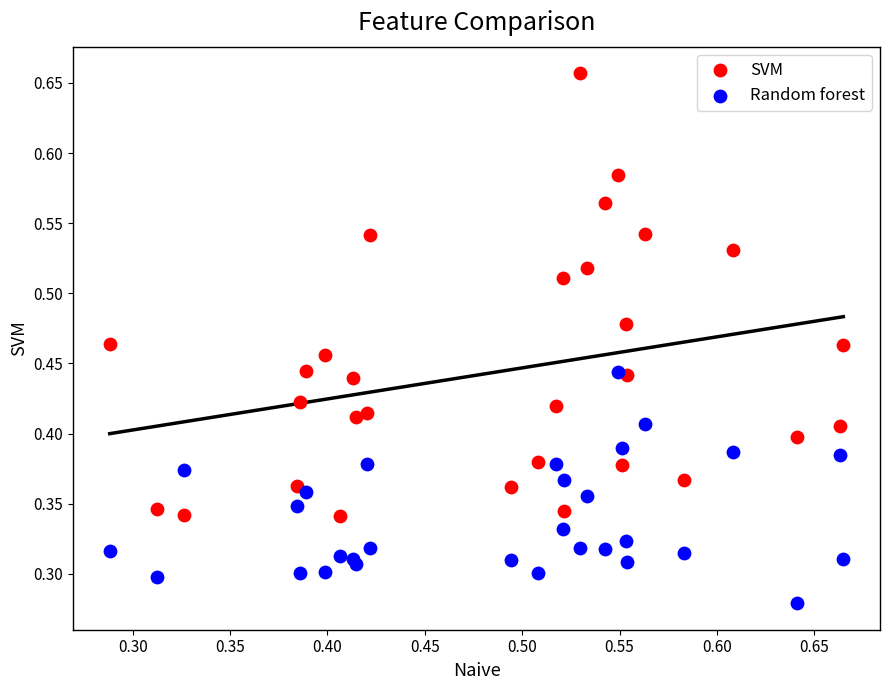

Which series contains the lowest Y value?

Random forest